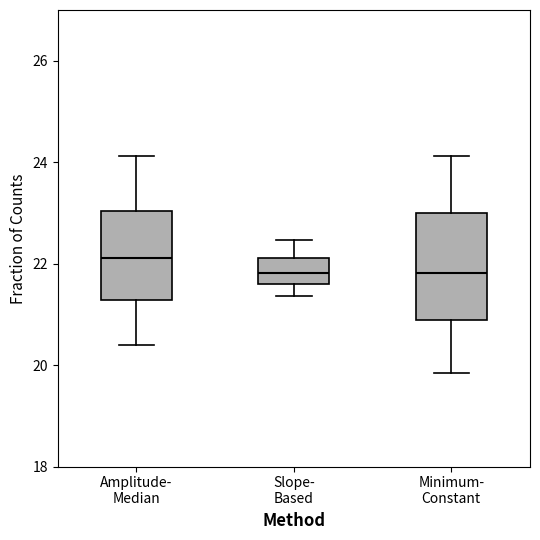

Which box is the tallest, from its lower edge to its upper edge?

Minimum- Constant